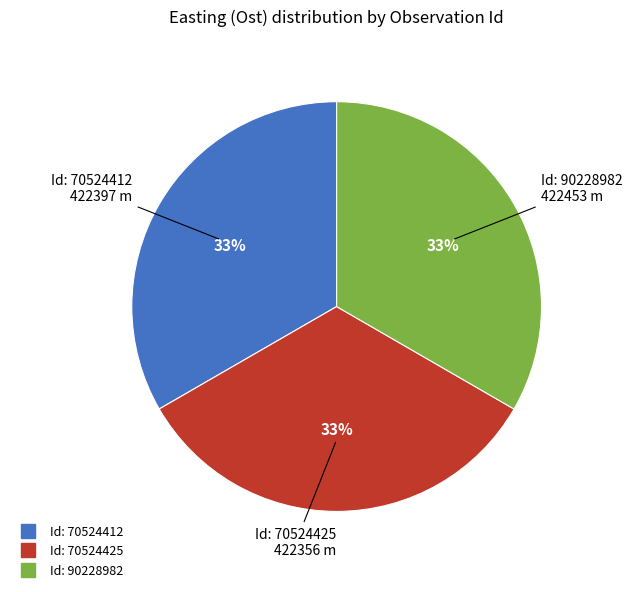

Is there a majority slice in this chart?

No